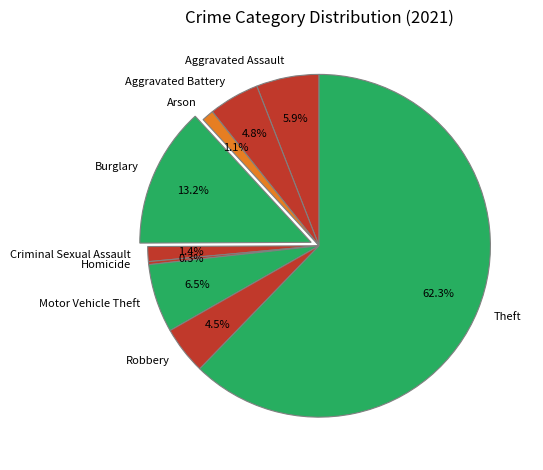

Which slice is the smallest?

Homicide